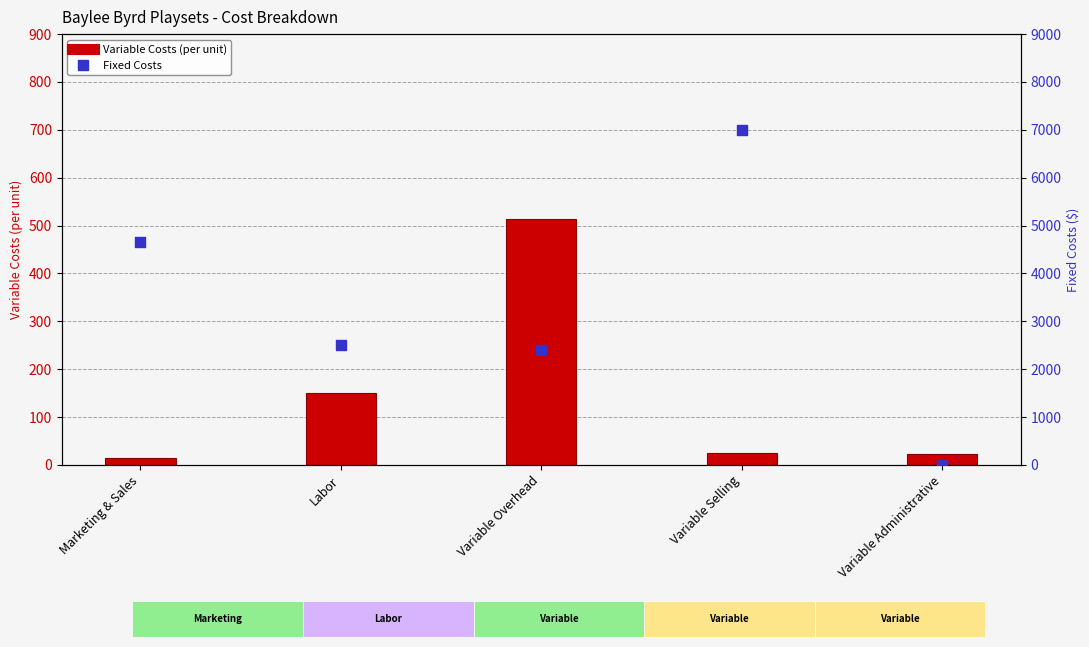

Which series has the widest spread of Y values?

Fixed Costs